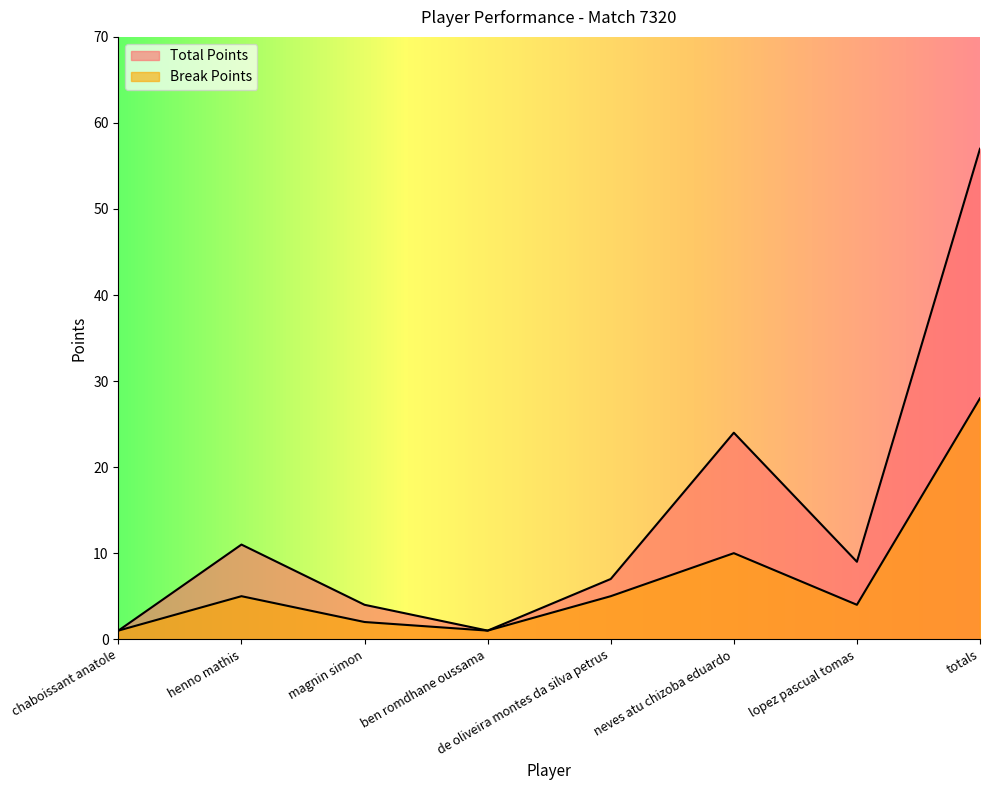

At magnin simon, list the series in order from smallest to largest.

Break Points, Total Points